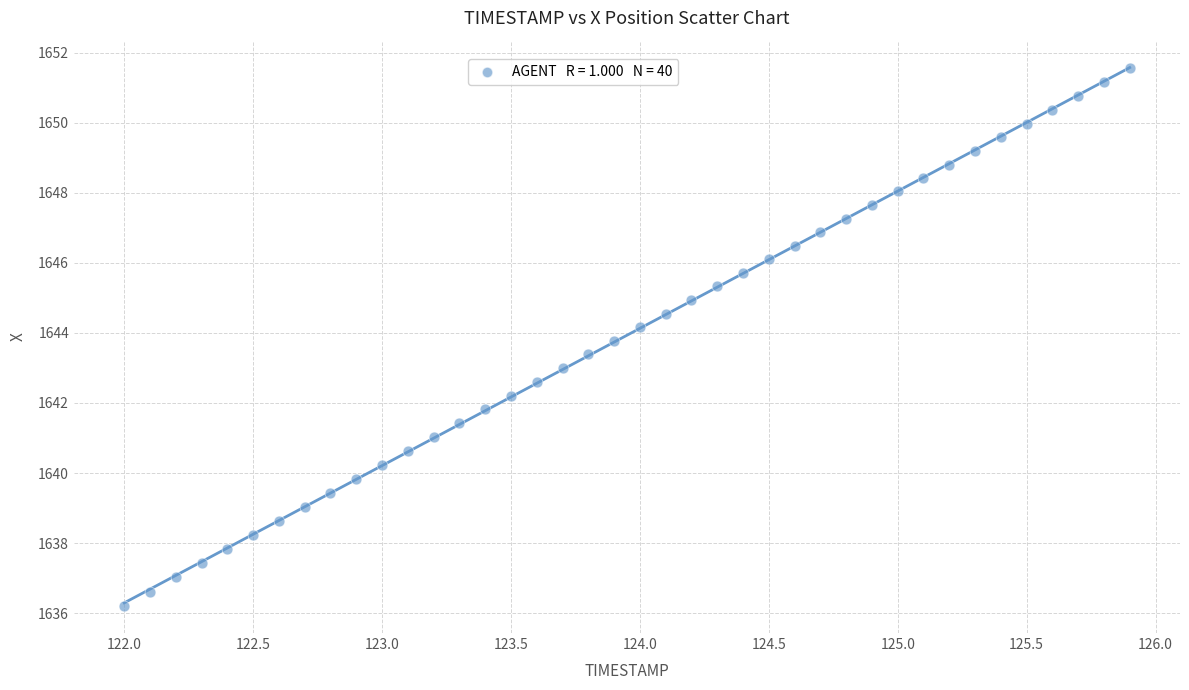

What is the range of X values (max minus min)?

3.9